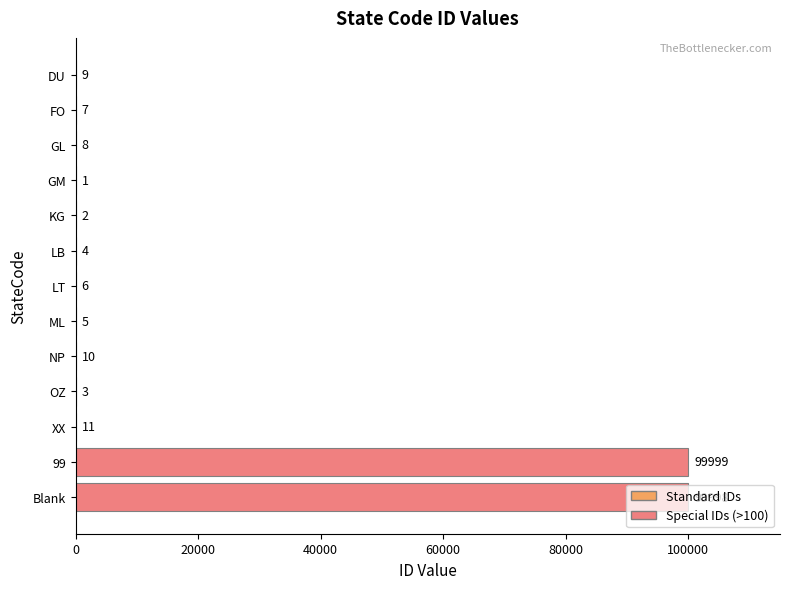

What is the change in value from FO to GL?

+1